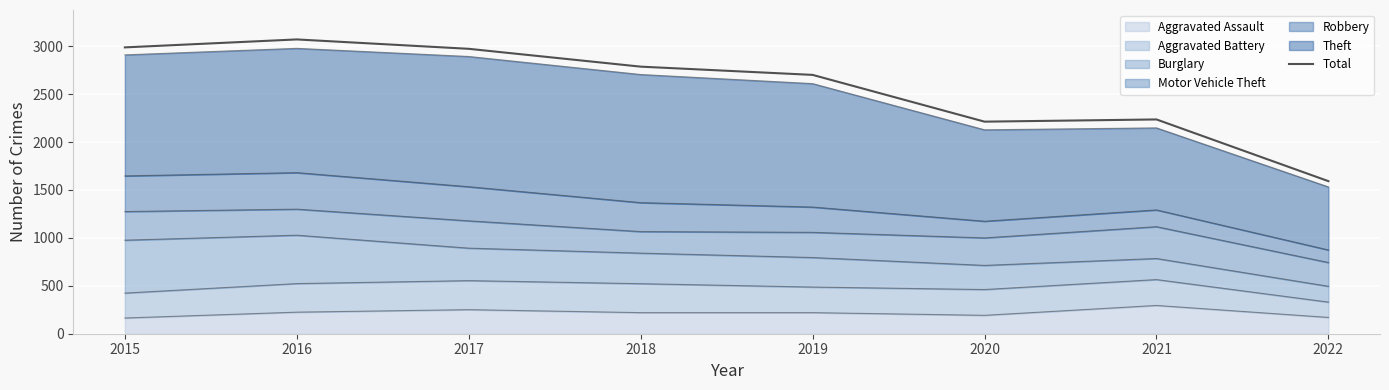

What is the approximate value at 2022, to the nearest 100?

1600